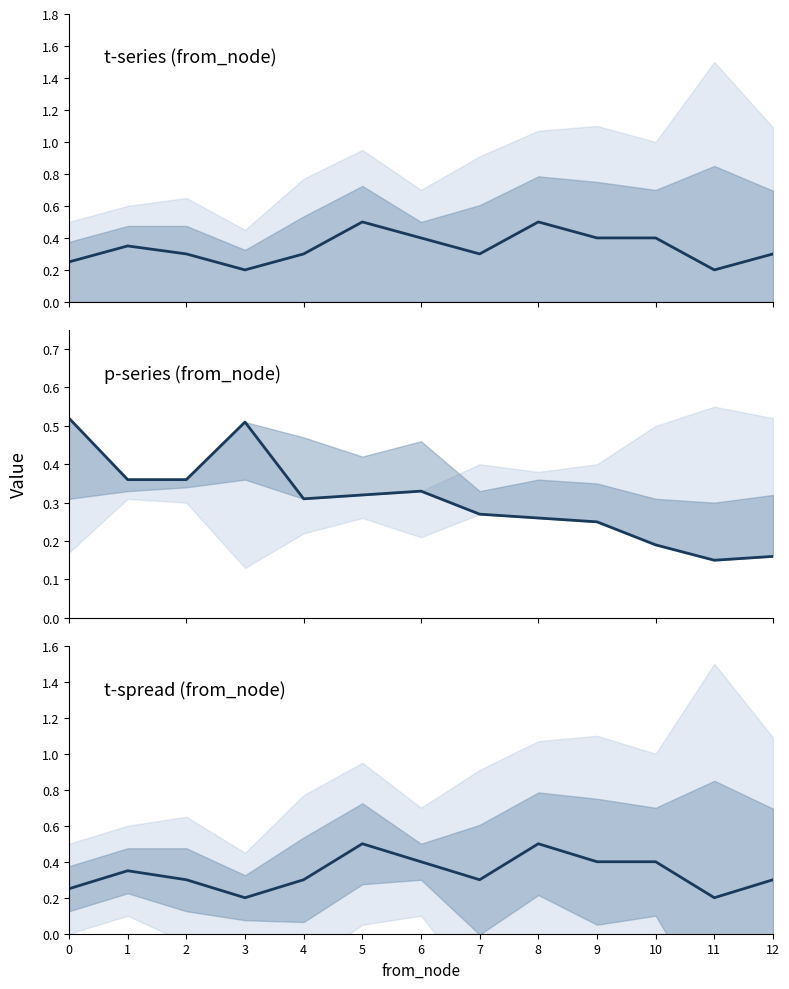

What is the maximum value for p_1?

0.5